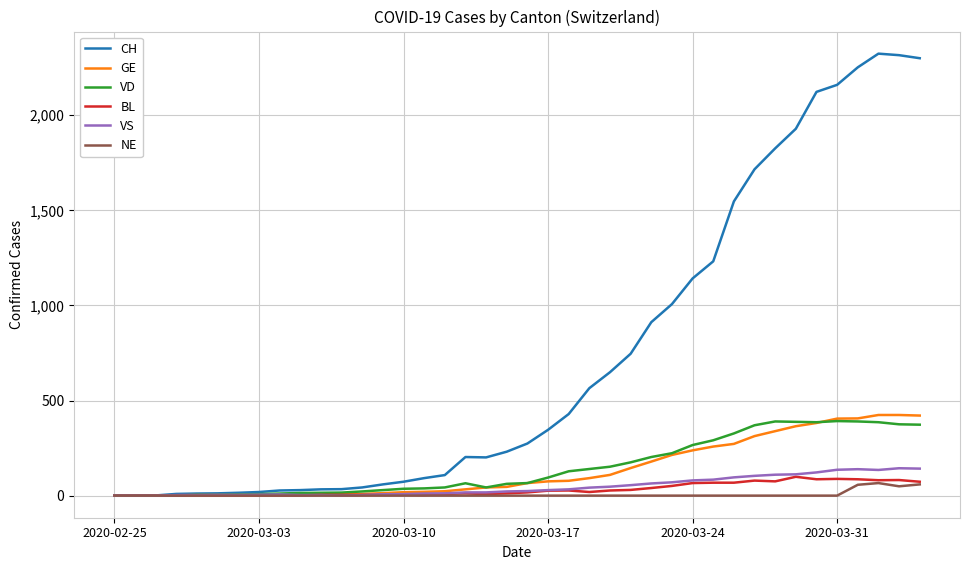

What is the highest value of the NE series?

66